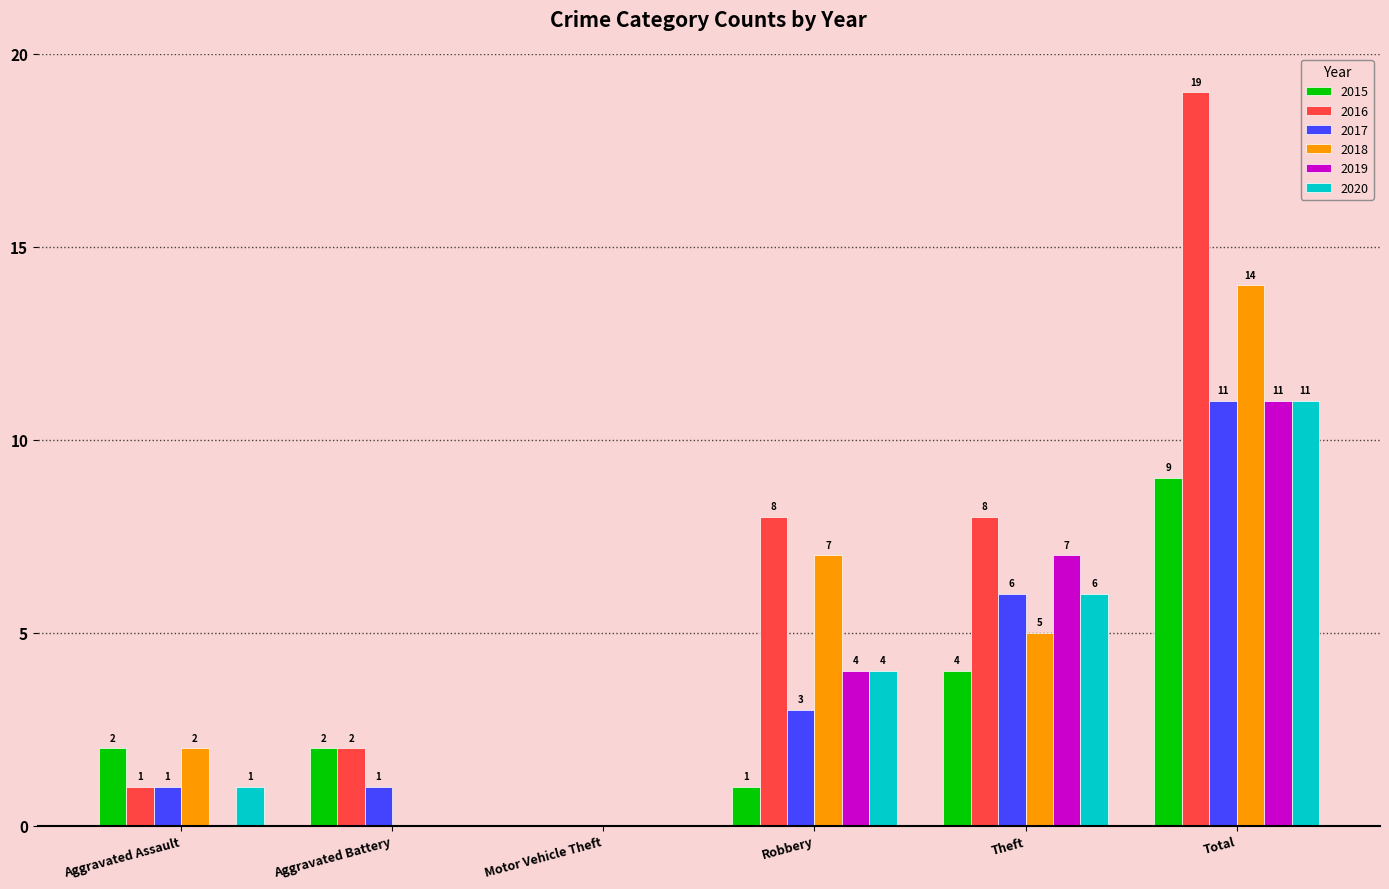

Which series has the widest spread of values?

2016